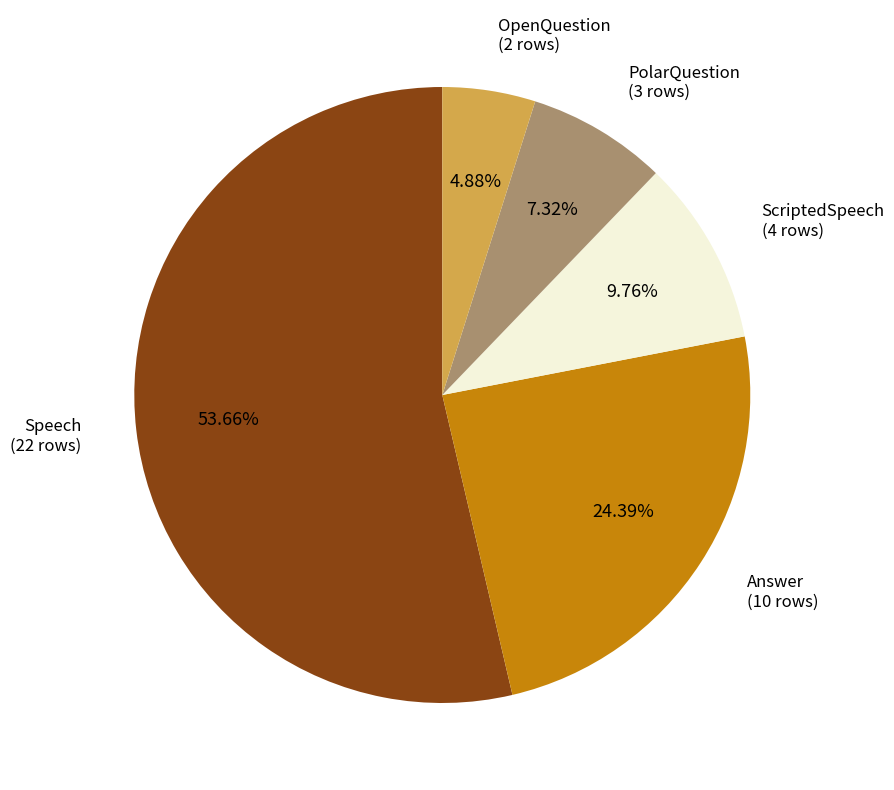

Does any single category account for the majority?

Yes